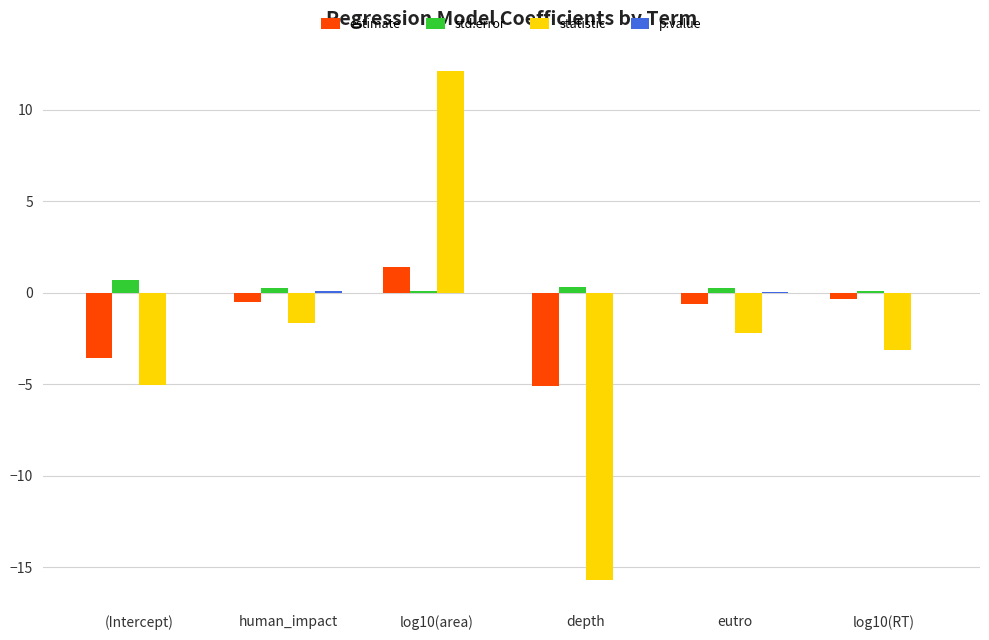

True or false: statistic has a value of -6.6 at (Intercept).

False